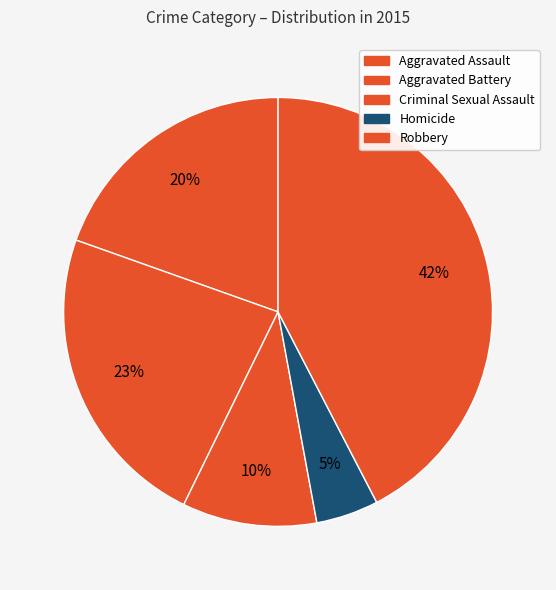

What is the smallest slice in the pie chart?

Homicide